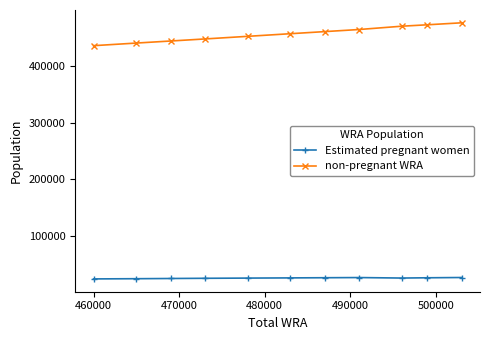

Which series has the largest total across all categories?

non-pregnant WRA